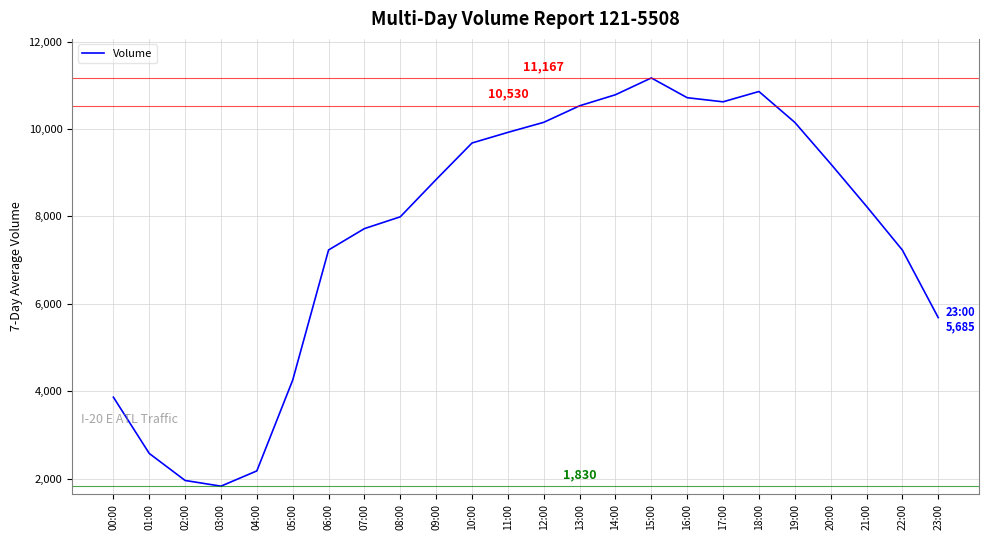

Count the number of categories in the chart.

24